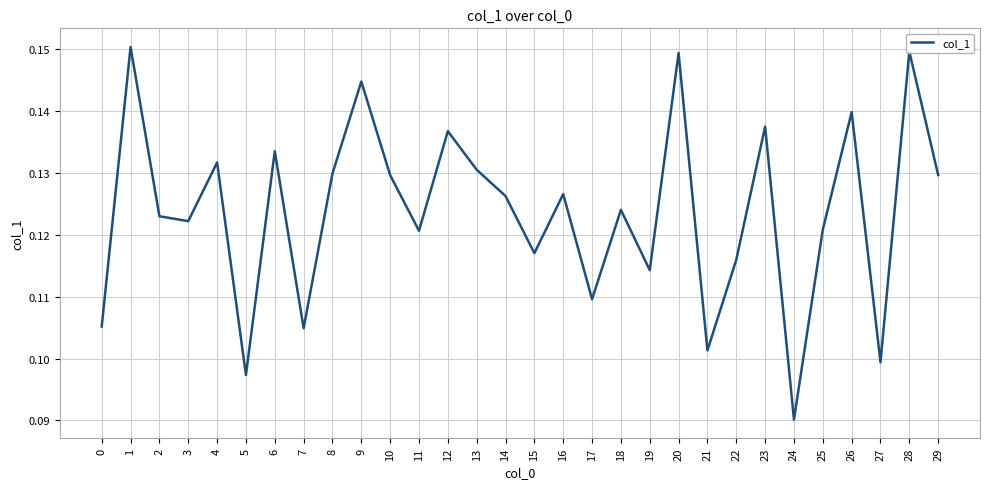

Between 14 and 20, which is larger?

20